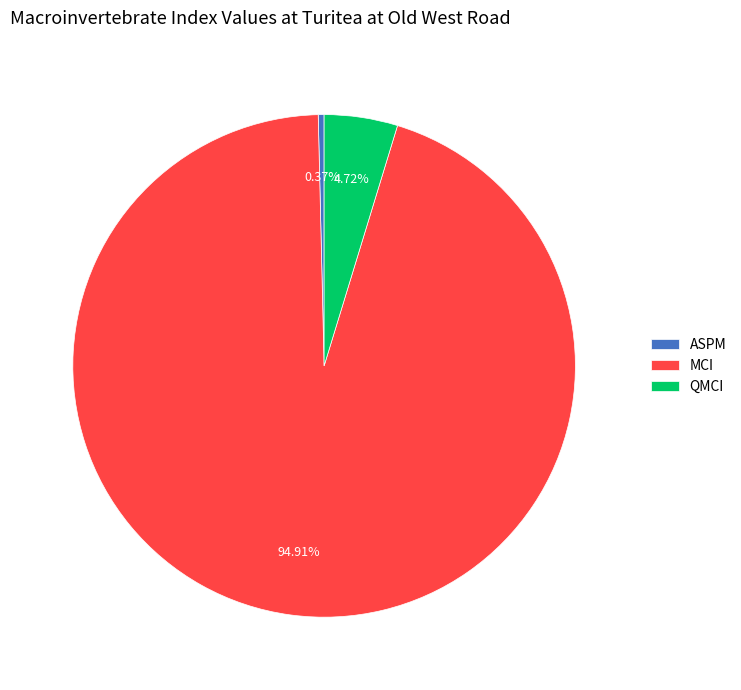

Combined, do ASPM and QMCI account for over 50%?

No